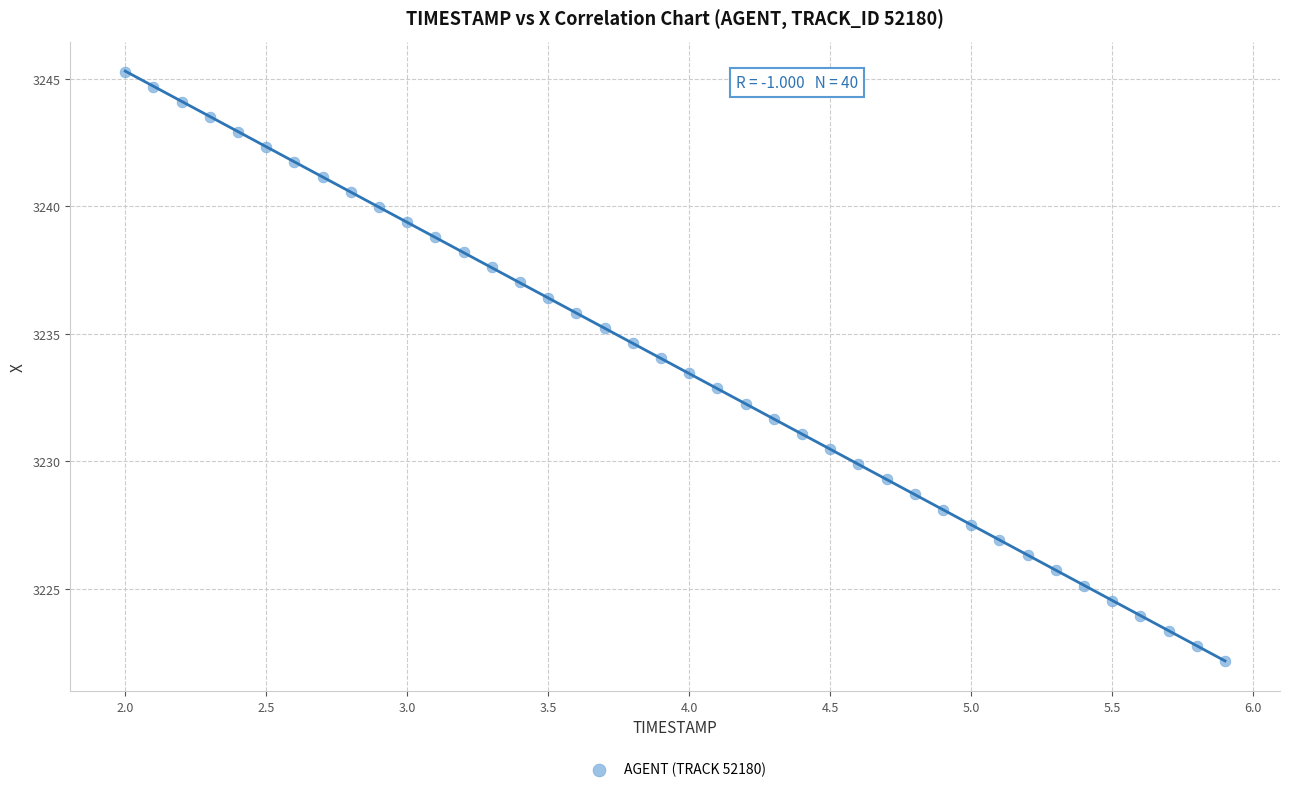

What is the range of Y values (max minus min)?

23.1